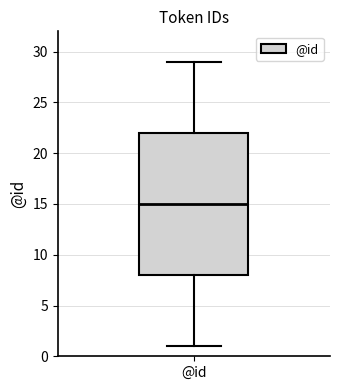

Read this box plot against the y-axis: the position of the median line, the range covered by the box, and the ends of both whiskers. The values are not printed on the chart, so give them approximately, as read against the axis.

median 15, box 8 to 22, whiskers 1 to 29